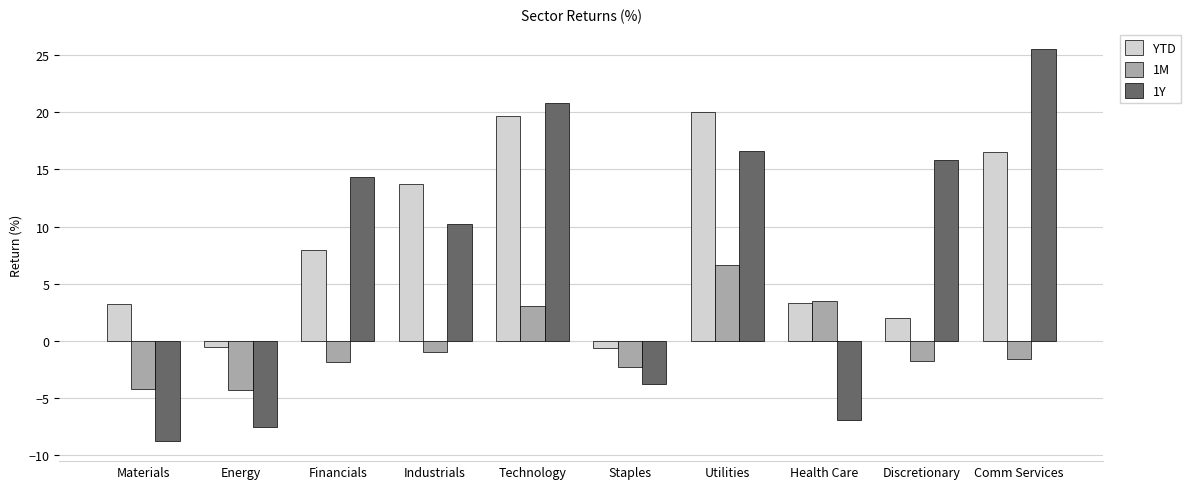

The YTD series shows 16.5 at Comm Services. True or false?

True